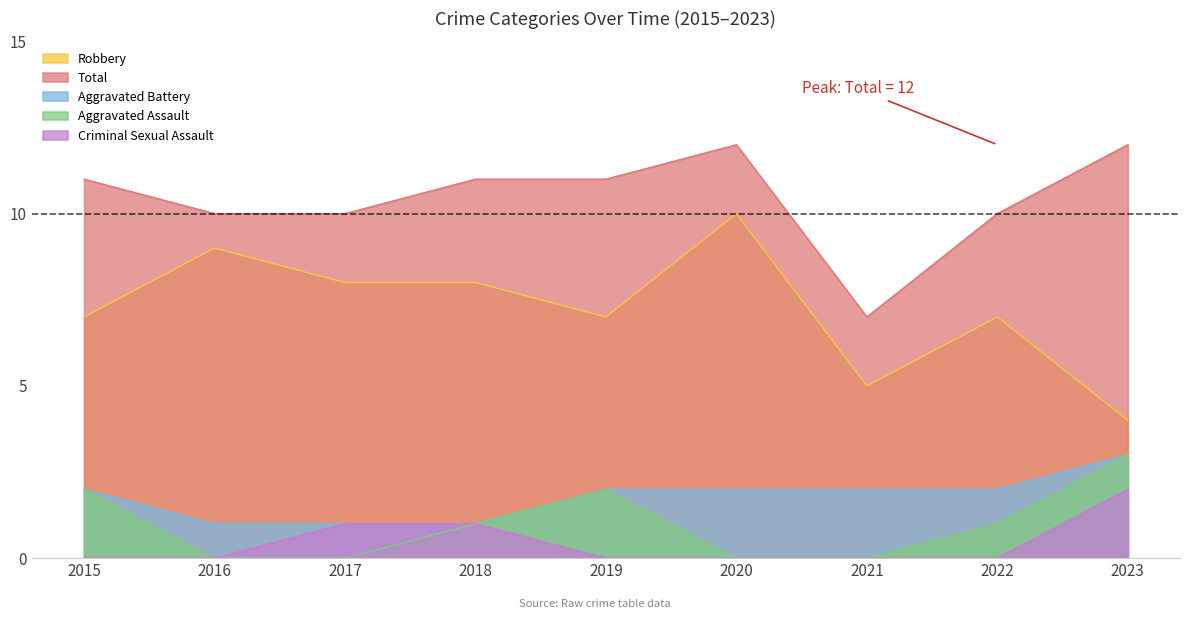

Which series has the largest total across all categories?

Total